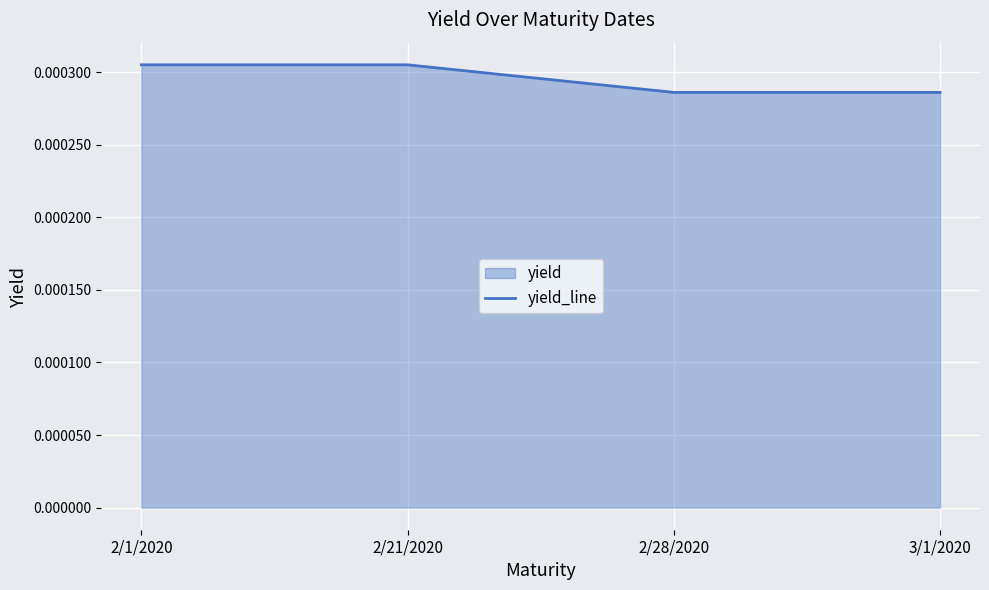

Where is the data nearest to the value 0?

2/28/2020